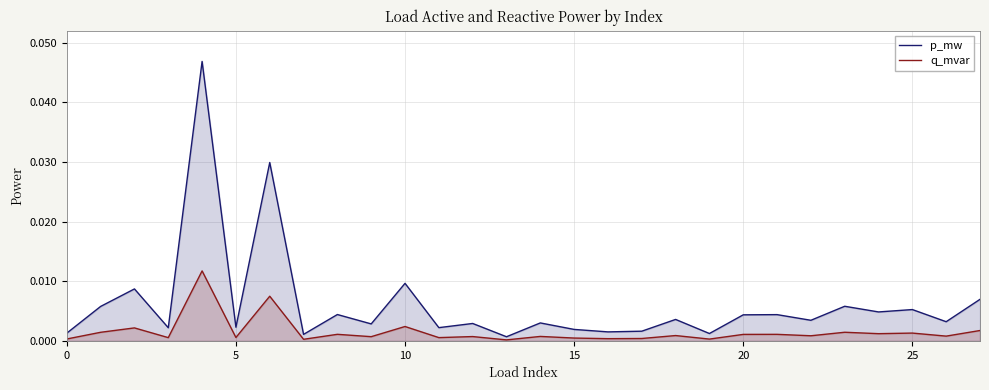

How many interior local valleys does the p_mw series have?

11